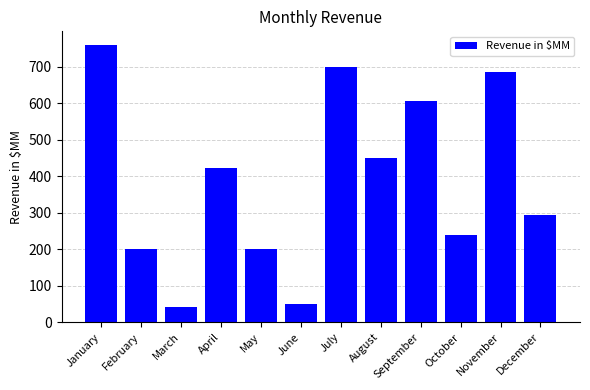

Is it true that the value at October is 138?

False